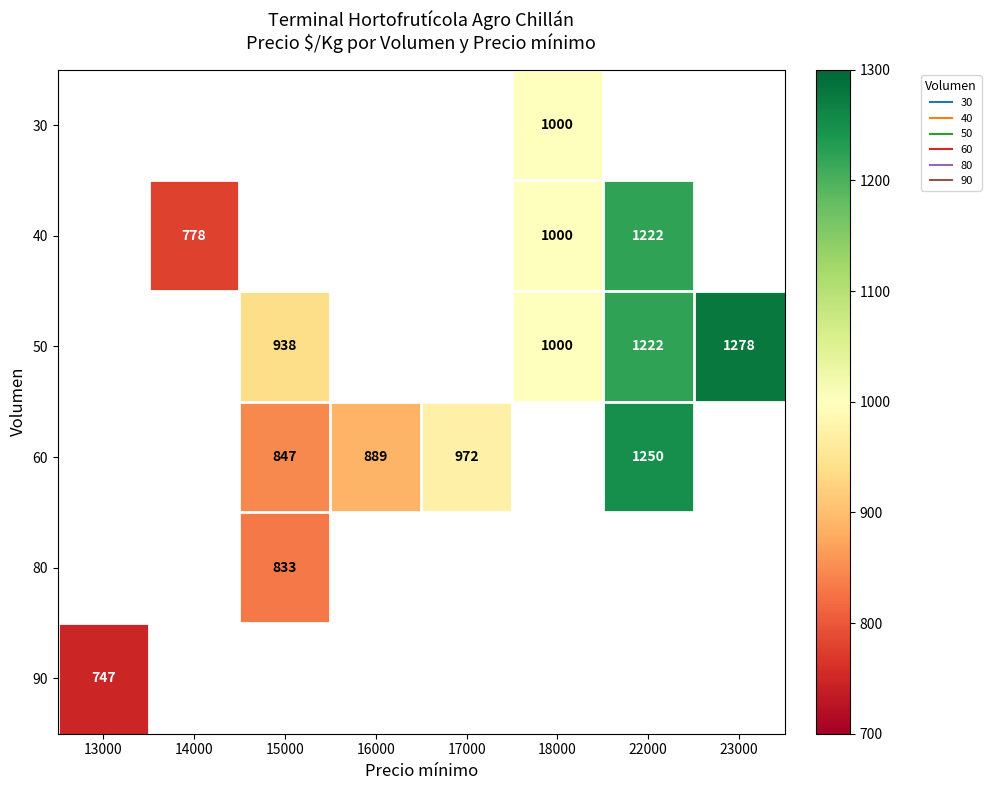

What is the minimum value shown in the chart?

747.0